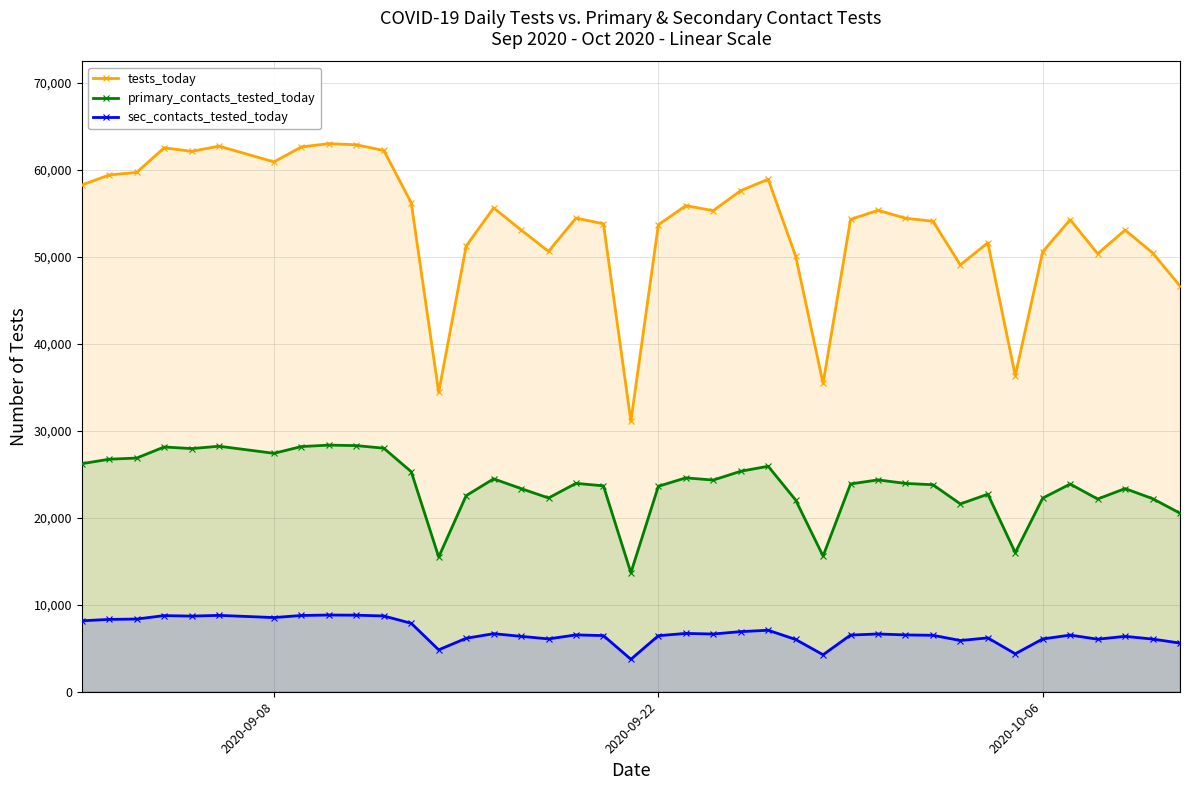

True or false: tests_today and sec_contacts_tested_today intersect in this chart.

False